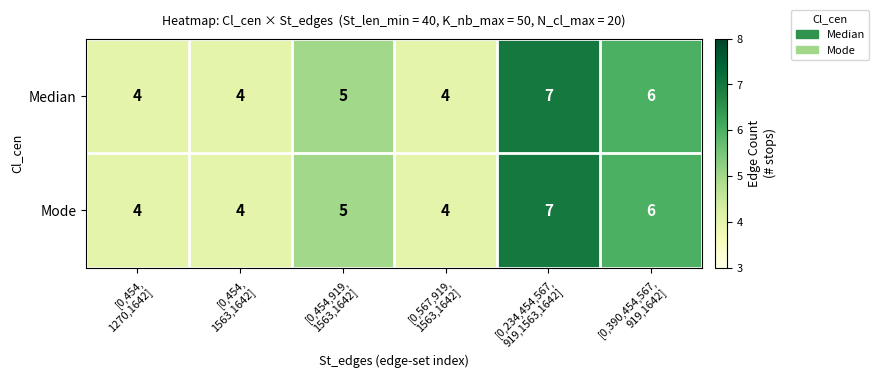

What is the highest value of the Mode series?

7